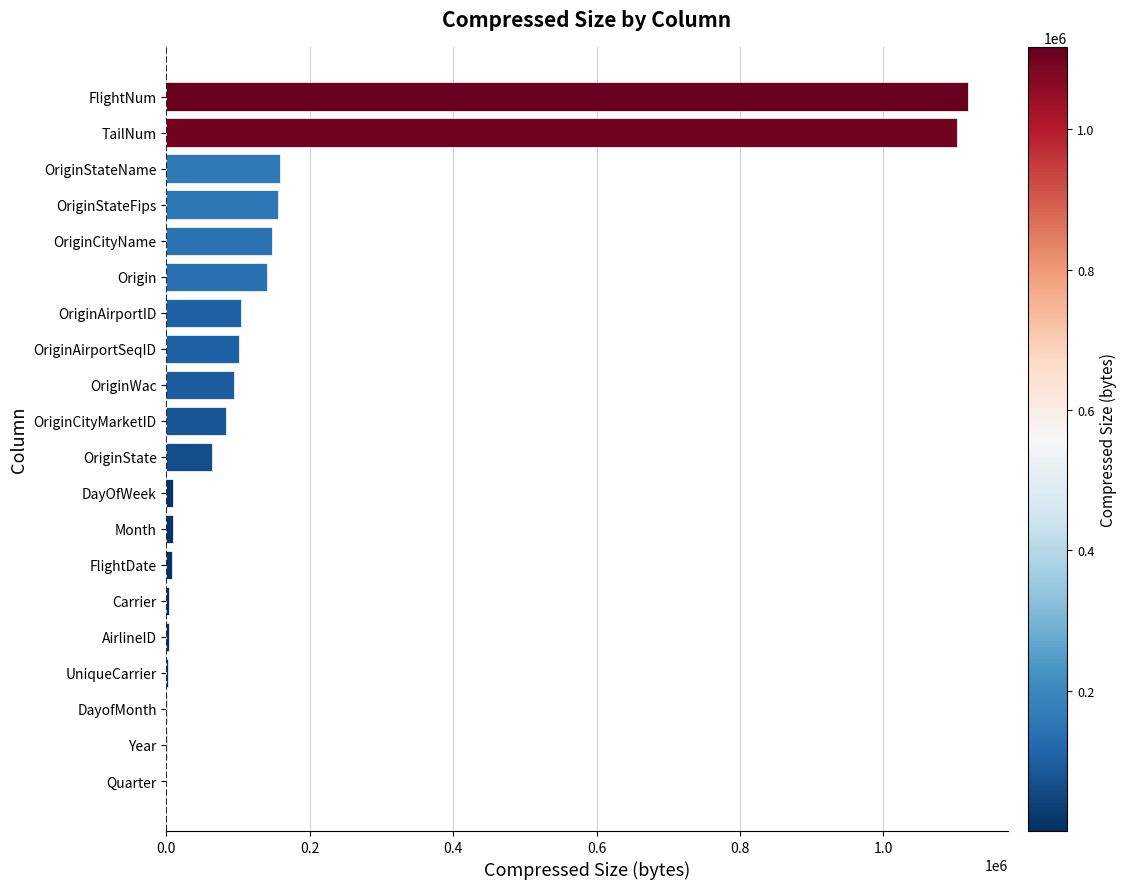

Approximately how many times larger is the value at OriginStateFips compared to OriginCityMarketID?

1.9